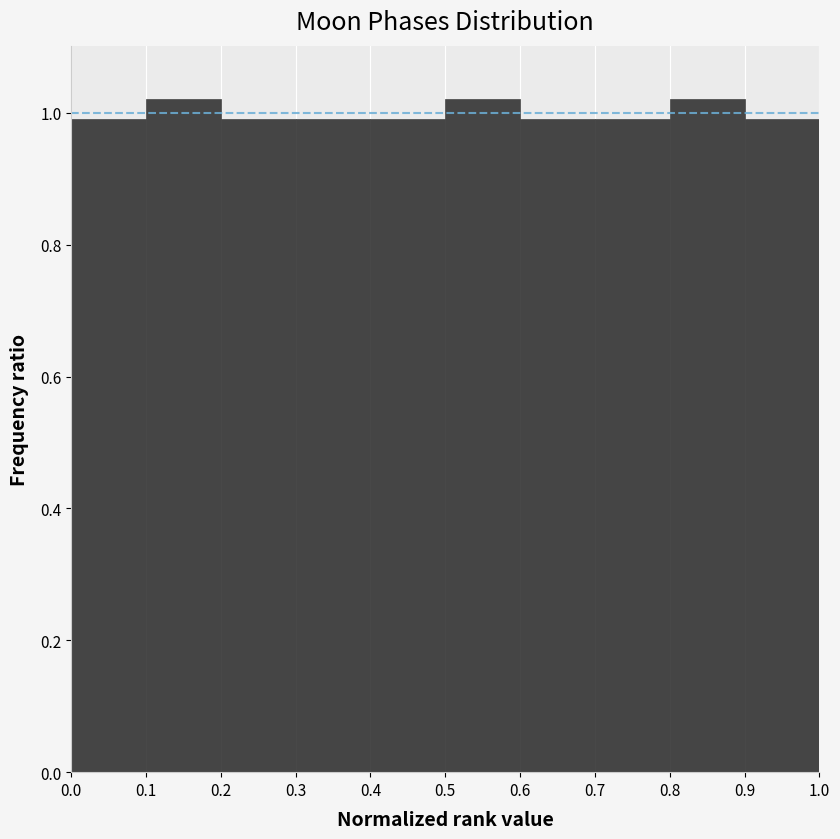

What is the height of the bar covering 0.4 to 0.5 on the x-axis? The values are not printed on the chart, so give them approximately, as read against the axis.

1.00